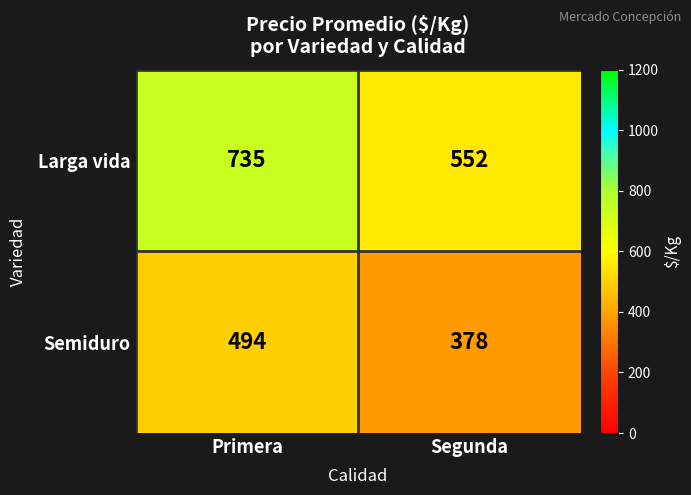

Which series has the largest range (max minus min)?

Larga vida